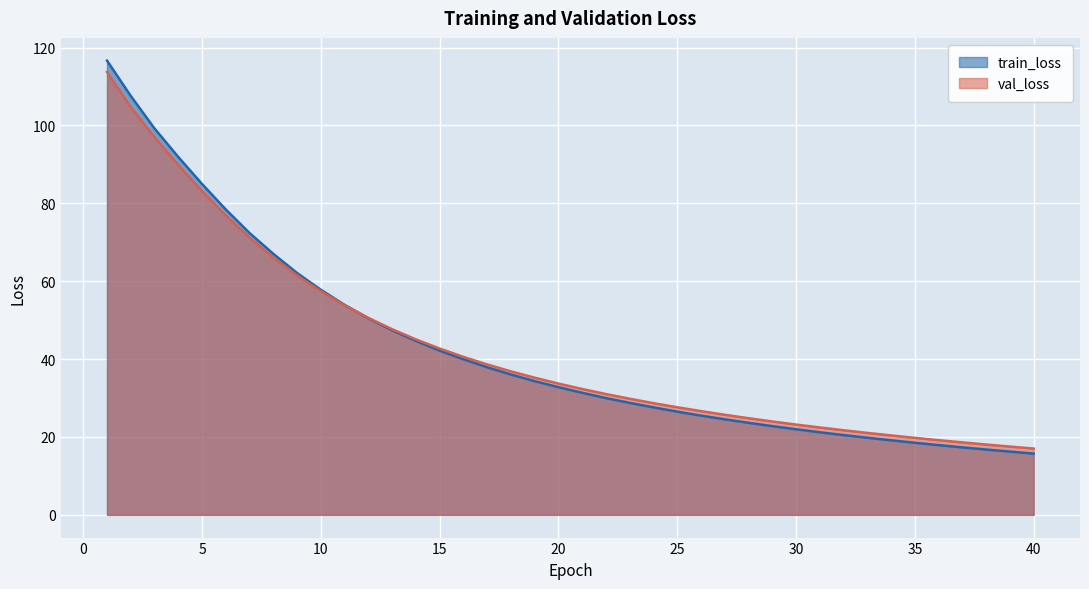

What is the value of the train_loss point at the 36th from the left?

17.9